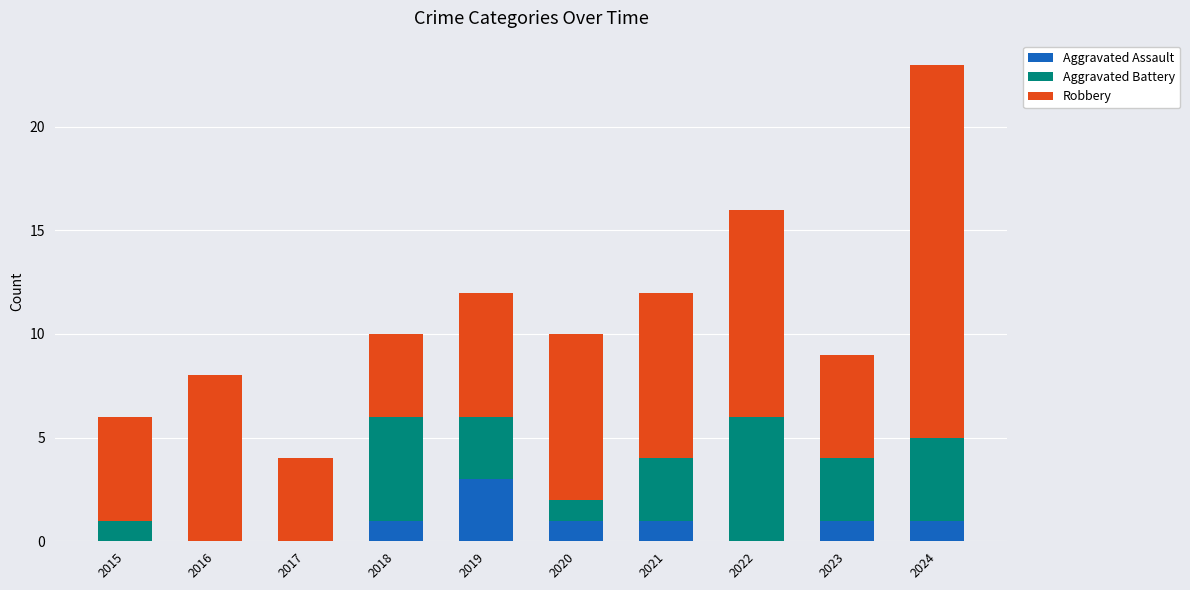

What is the sum of all Aggravated Assault values?

8